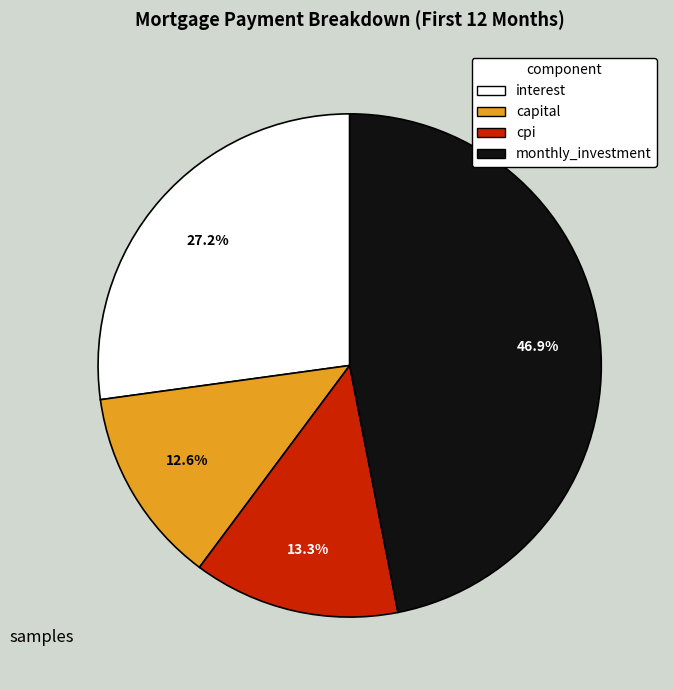

How many slices are in this pie chart?

4